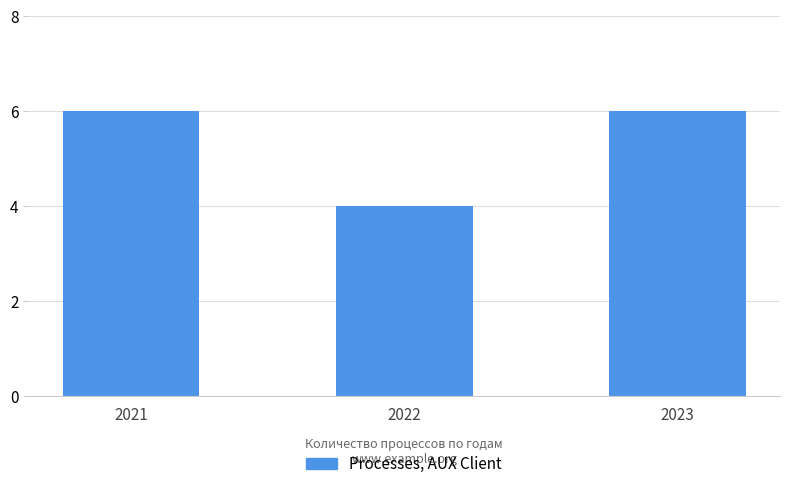

What is the average value?

5